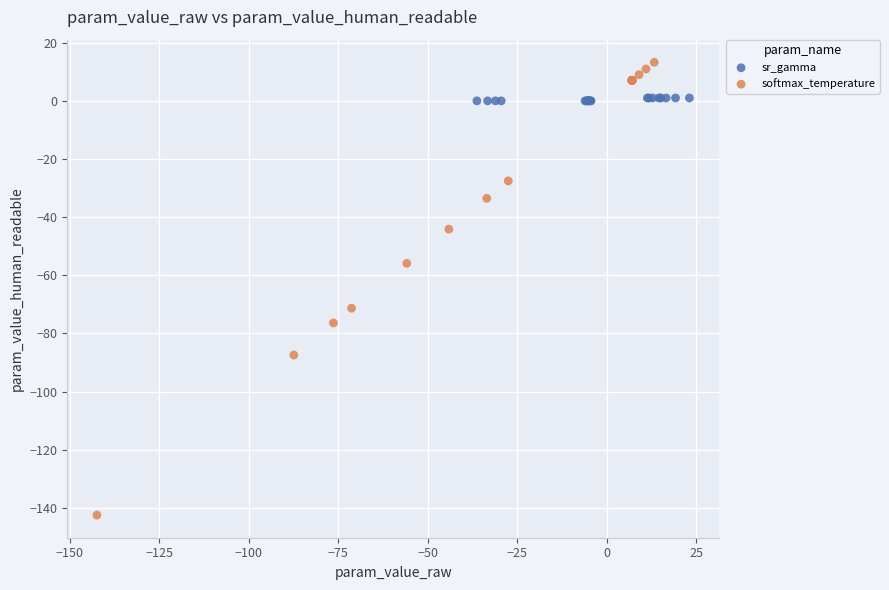

Which series reaches the minimum Y coordinate?

softmax_temperature